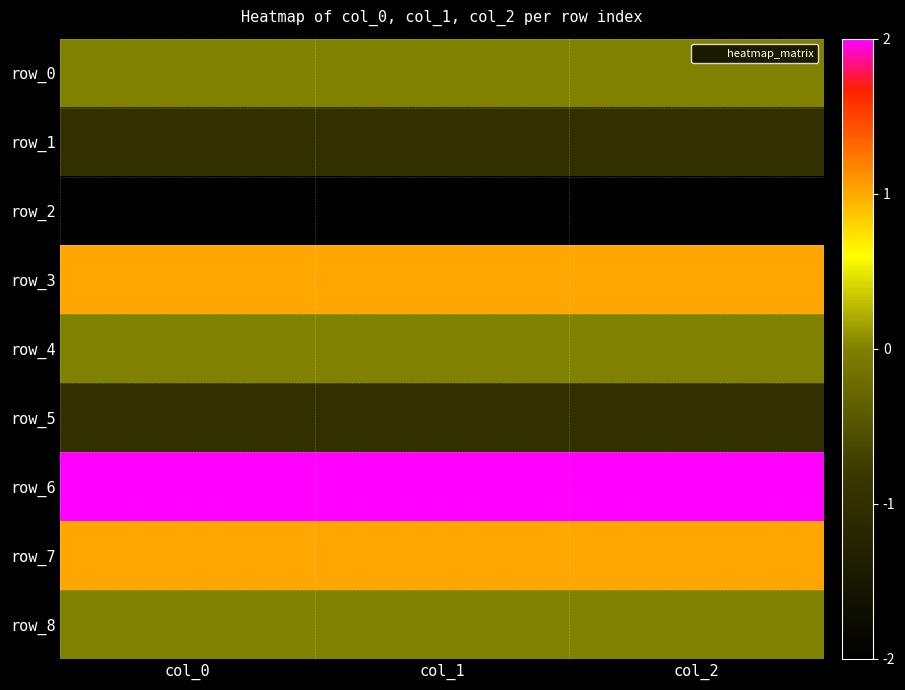

Which category has the highest value across all series?

col_0